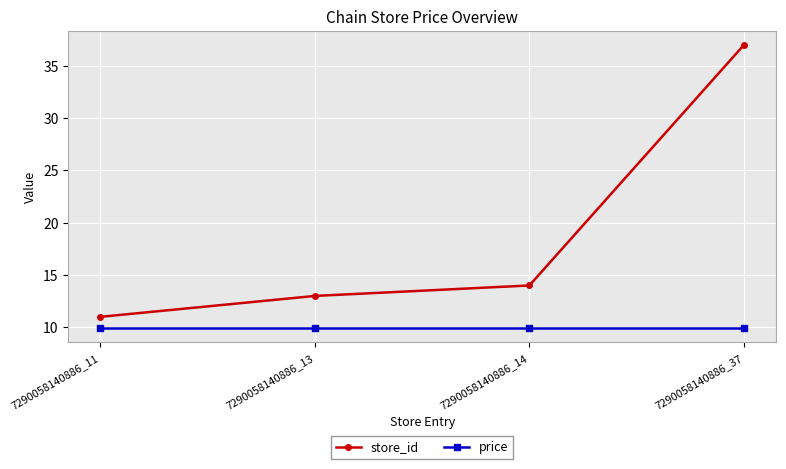

What is the difference between the maximum and minimum values in the store_id series?

26.0